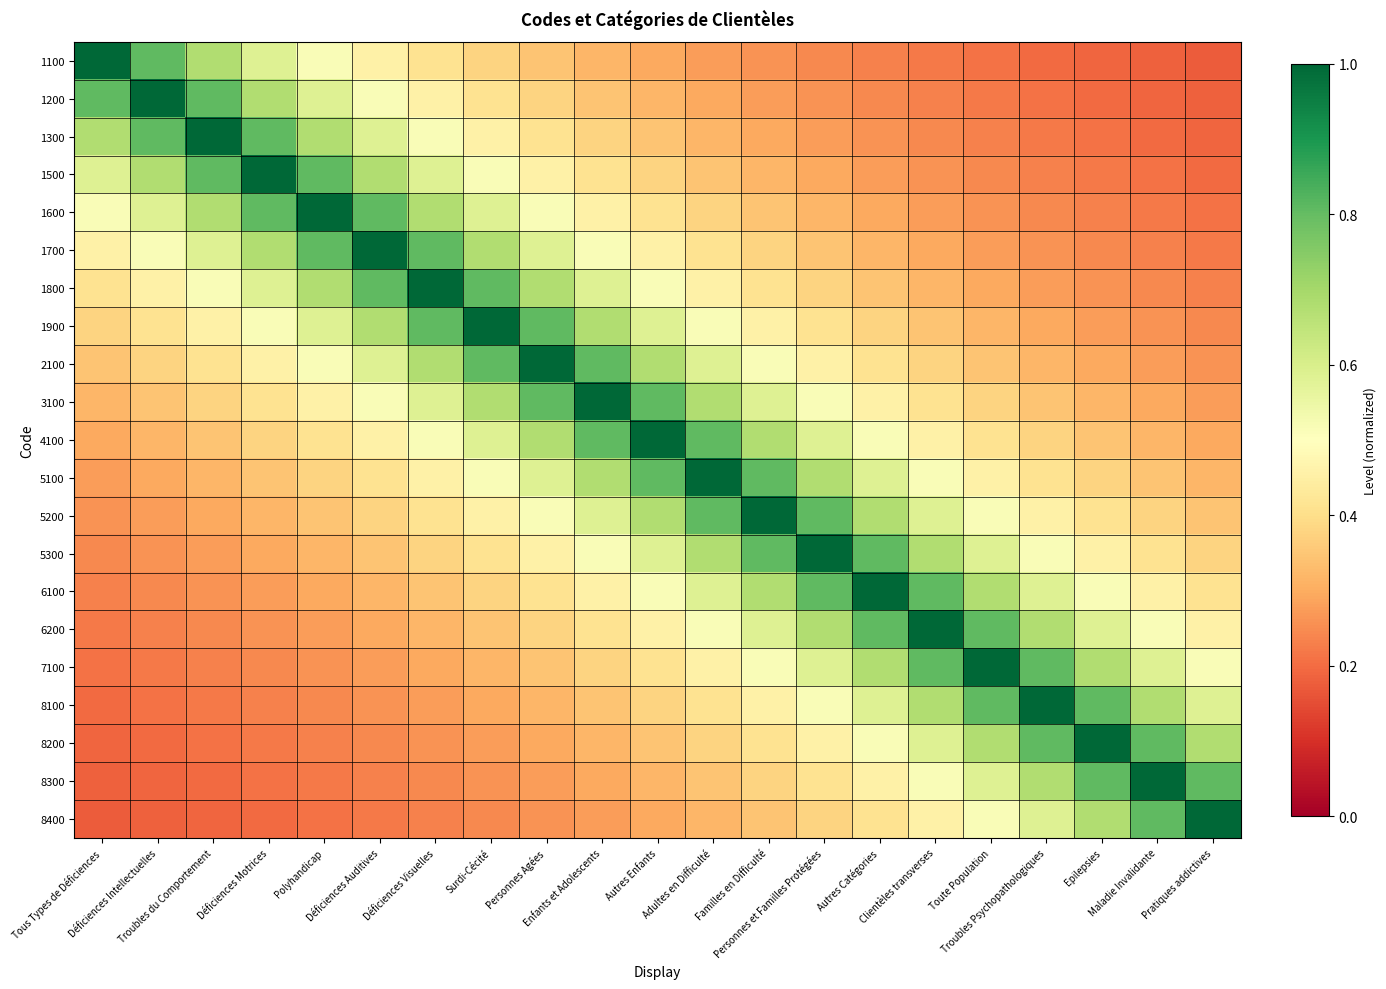

What is the total value across all series at Enfants et Adolescents?

10.5